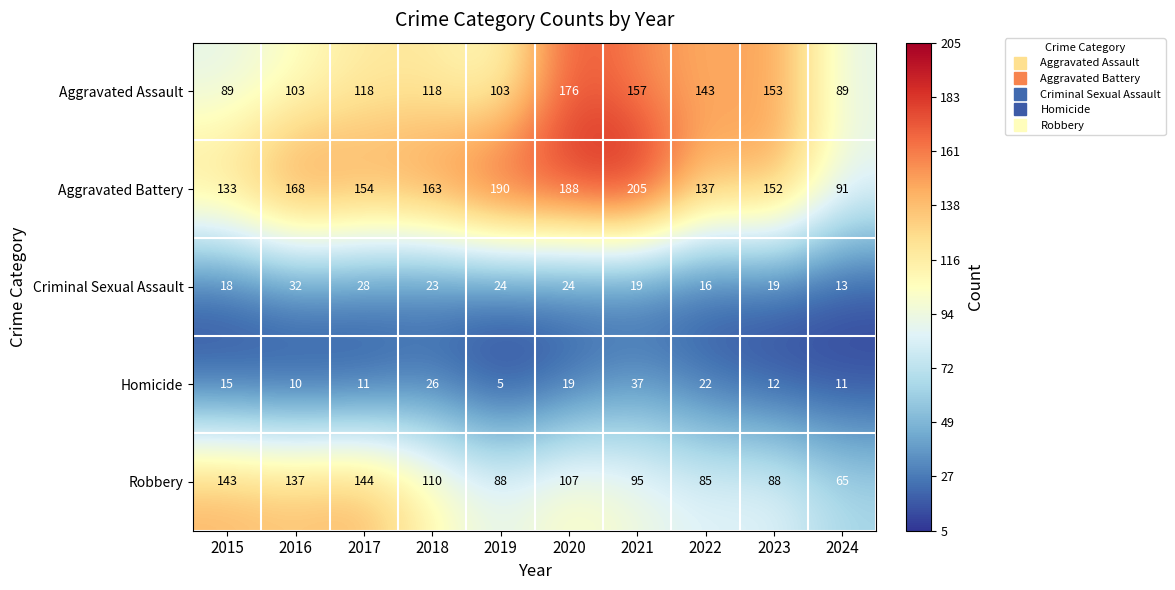

What is the difference between the maximum and minimum values in the Criminal Sexual Assault series?

19